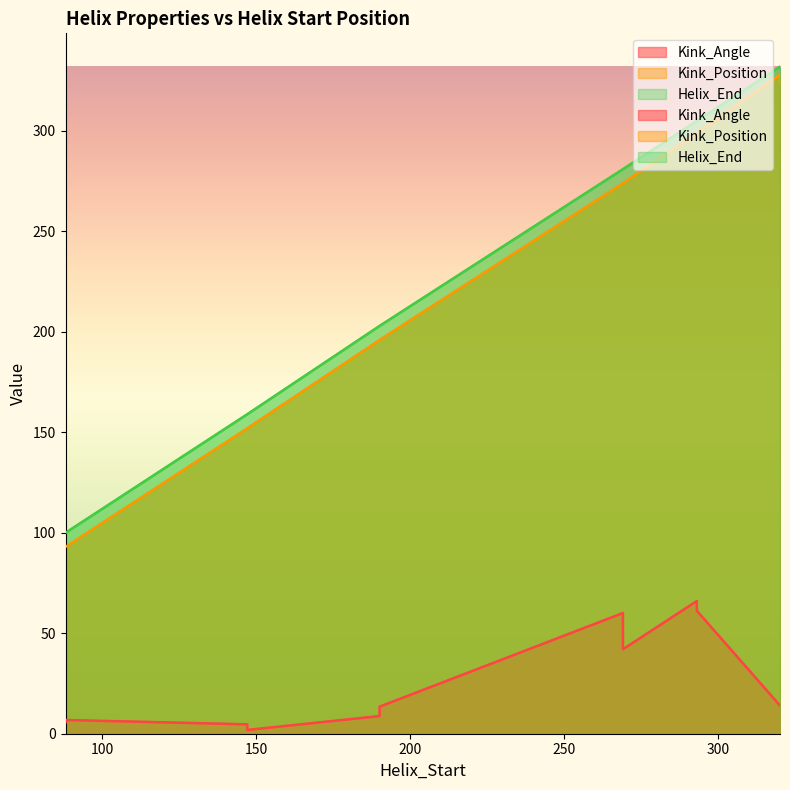

How many data points in Kink_Angle are above 14?

6